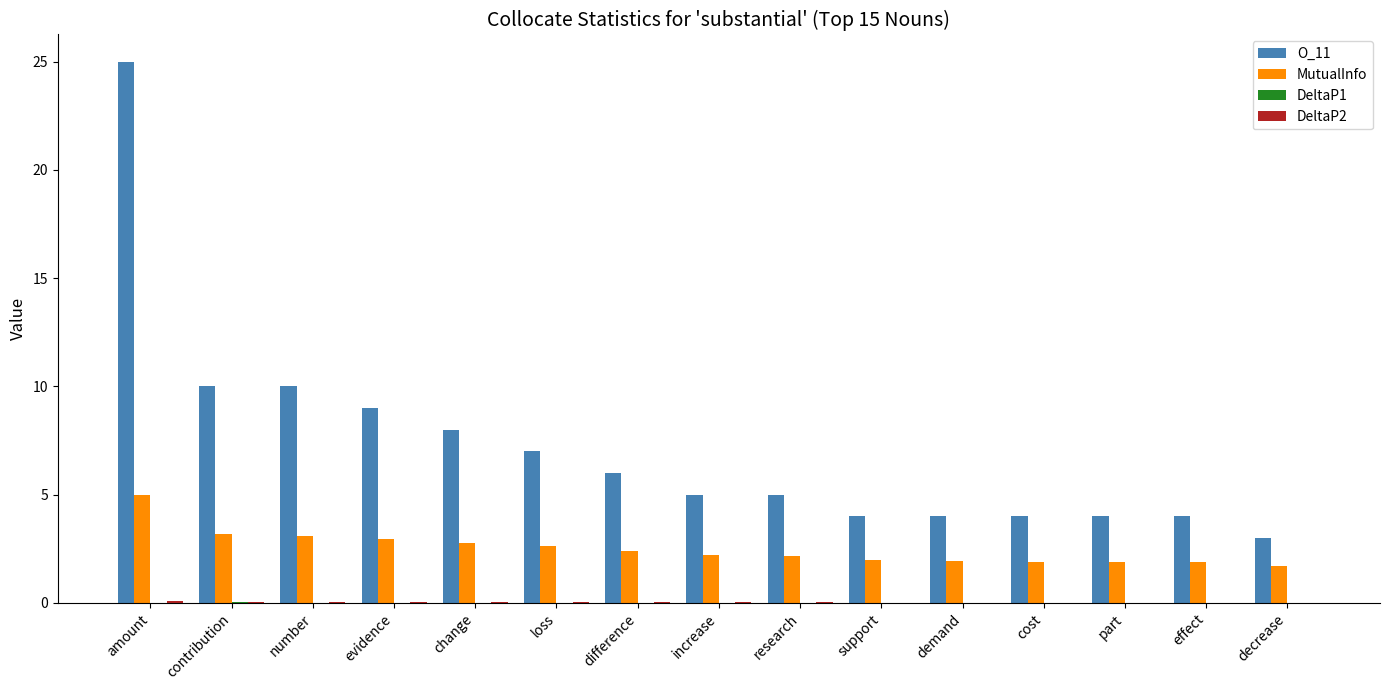

What is the total value across all series at evidence?

12.0